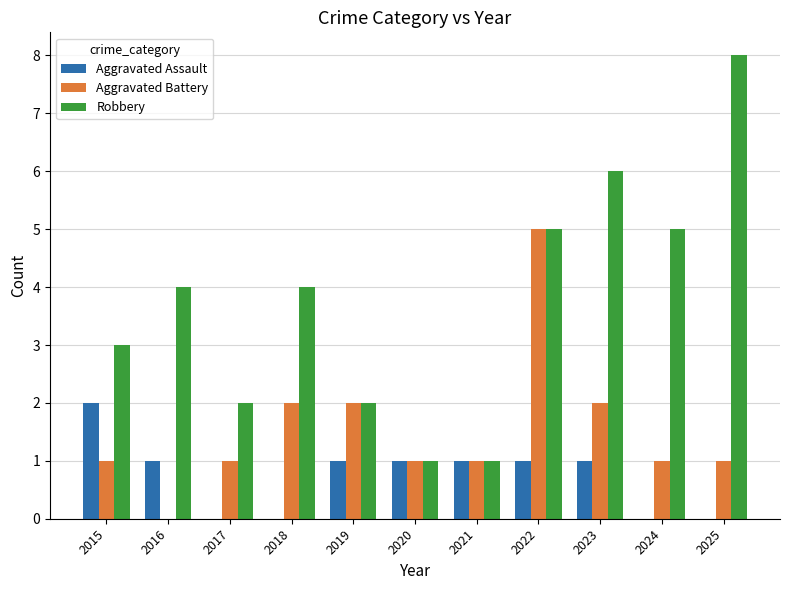

Where does the Aggravated Assault series first go above 1?

2015